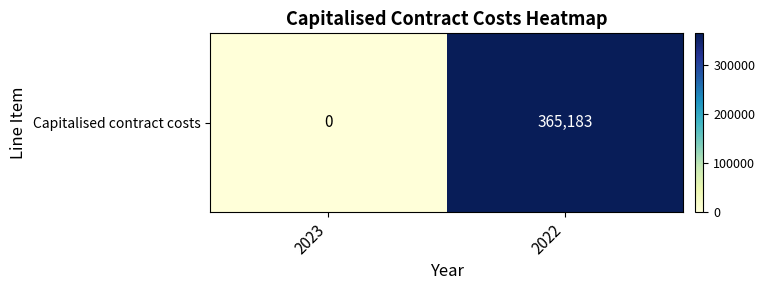

The chart shows a value of 135354 at 2023. True or false?

False